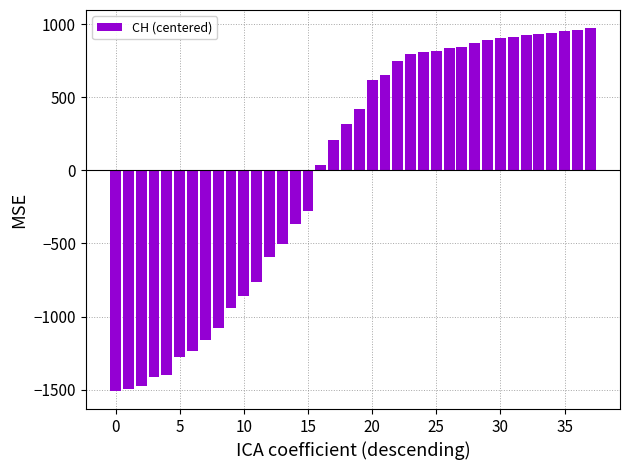

What is the difference between the maximum and minimum values?

2480.0